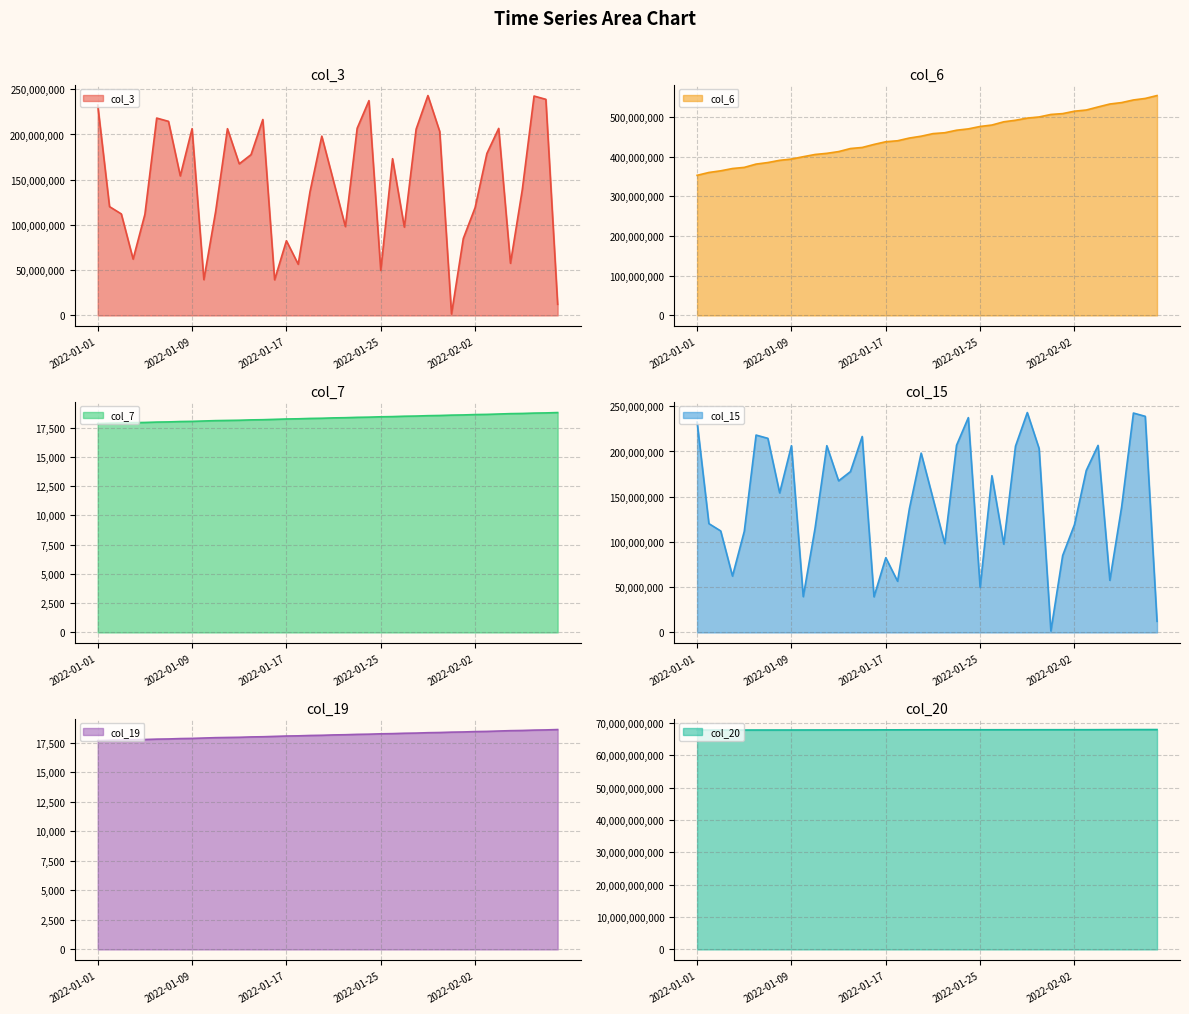

What is the total value across all series at 2022-02-09?

68562079691